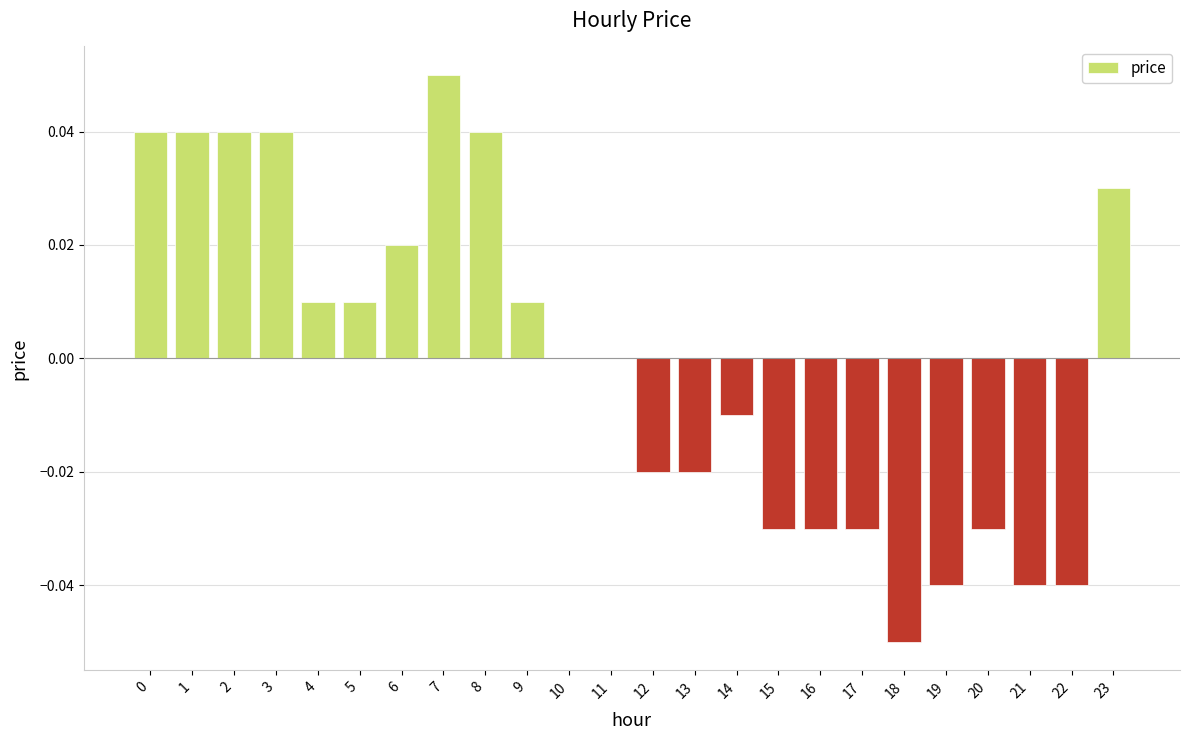

The value at 4 is 0.0. True or false?

True